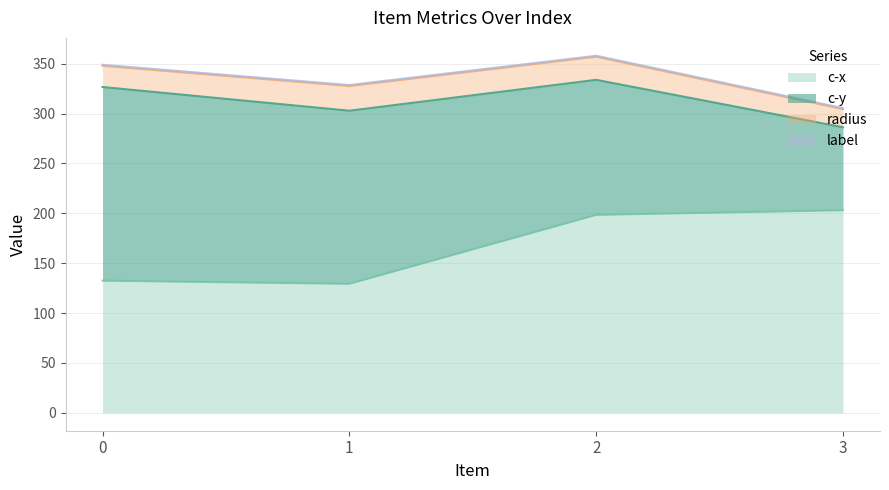

At 2, list the series in order from smallest to largest.

label, radius, c-y, c-x